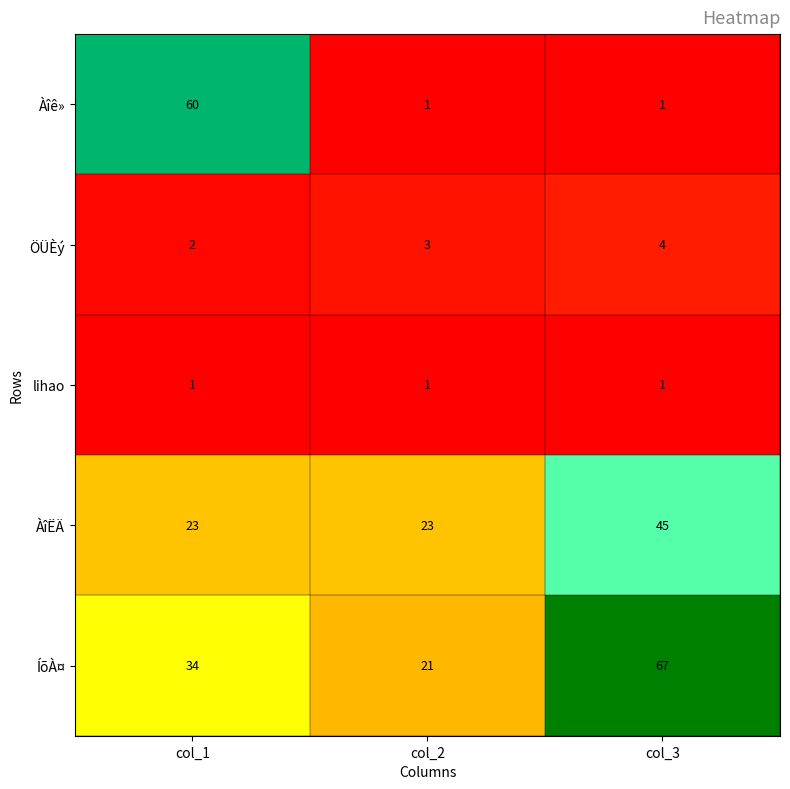

Which series changed the most between col_1 and col_3?

Àîê»